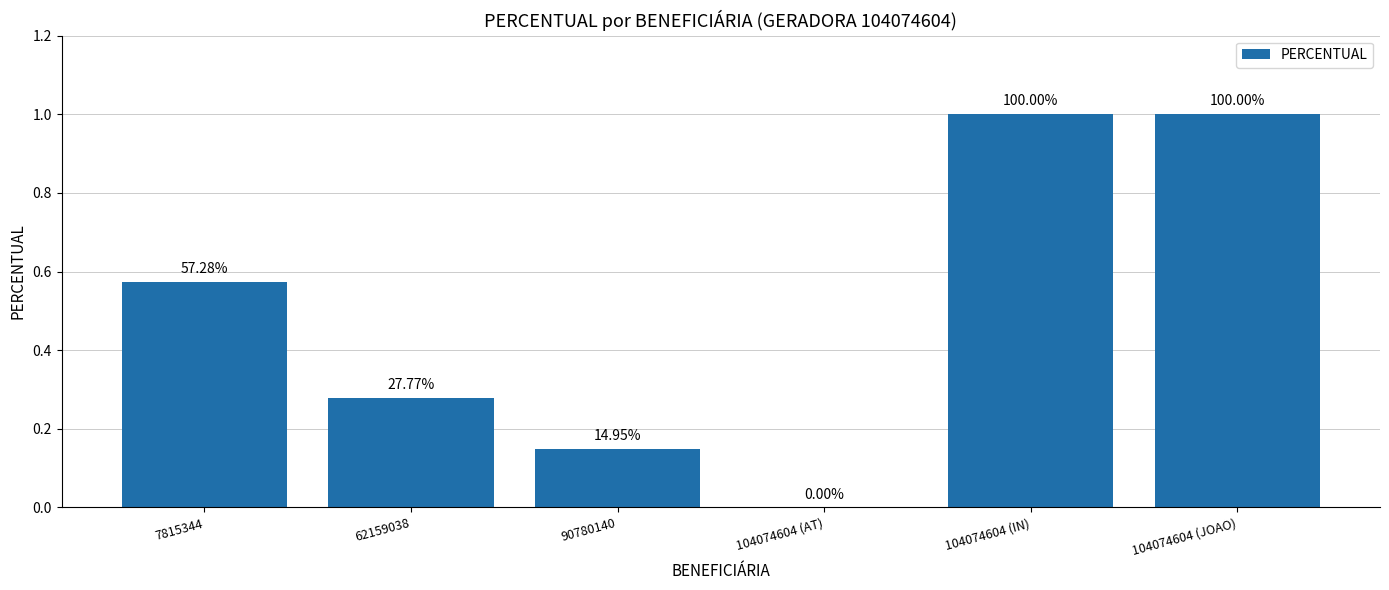

What is the label of the 6th bar from the right?

7815344